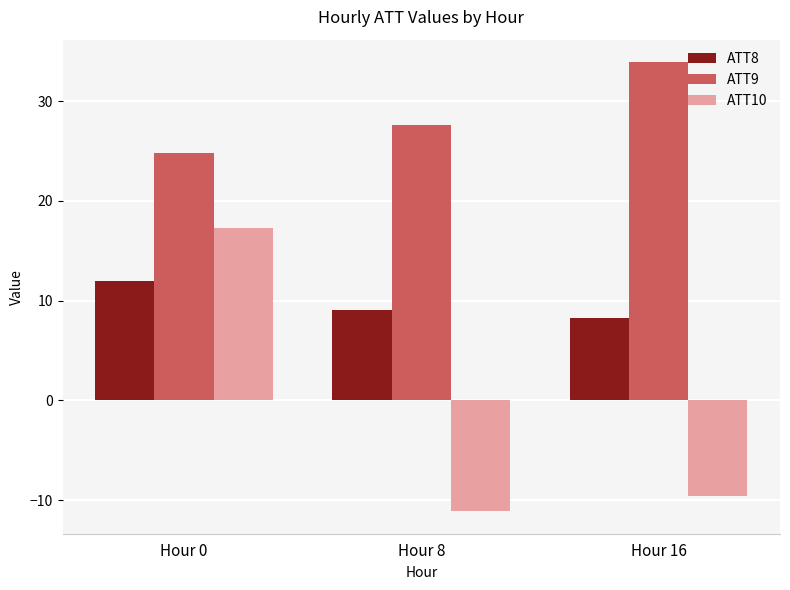

What is the average value of the ATT10 series?

-1.2